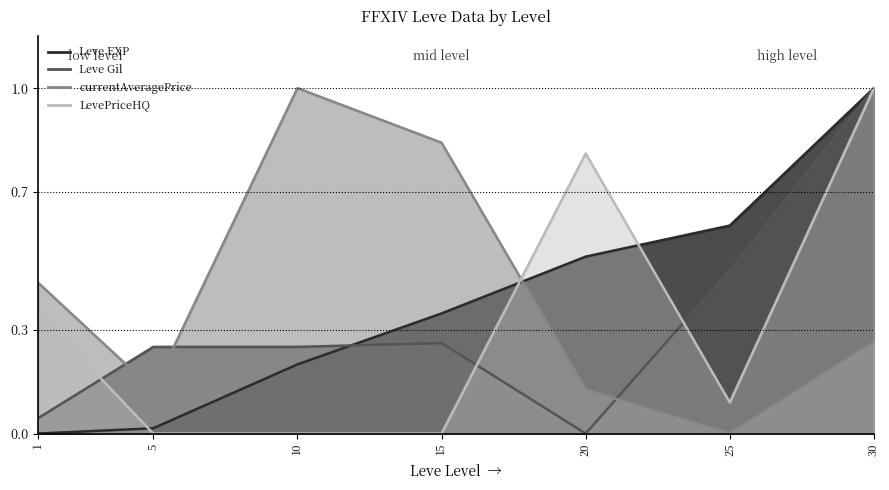

What is the difference between the second highest and minimum values in the LevePriceHQ series?

0.8